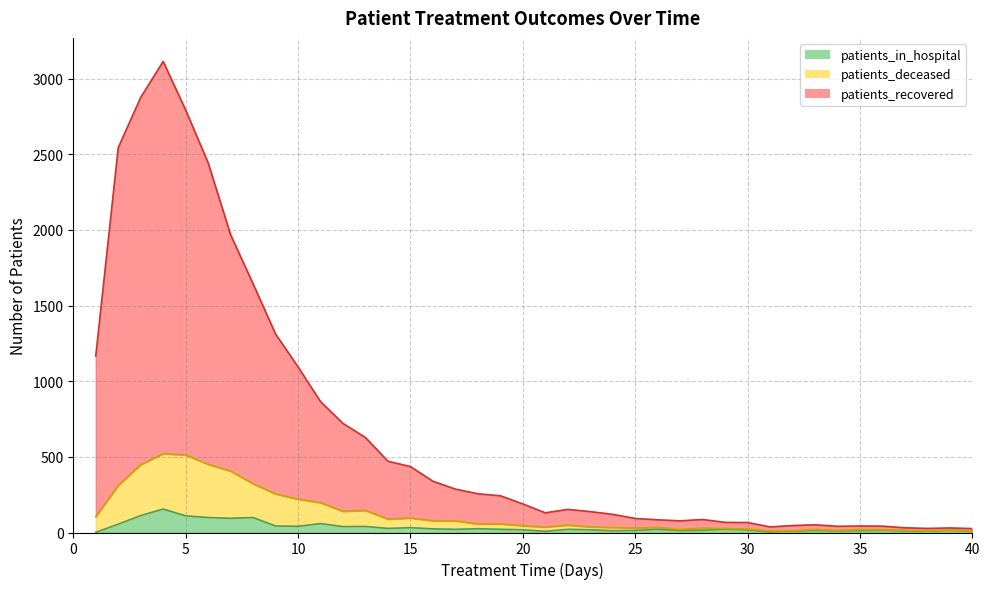

How many interior local peaks does the patients_recovered series have?

6